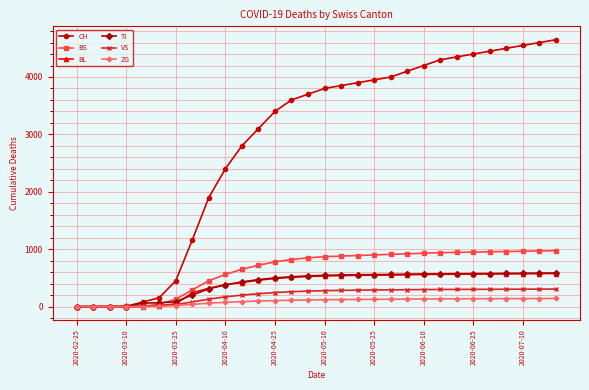

Is this an area chart (filled region under the line)?

No